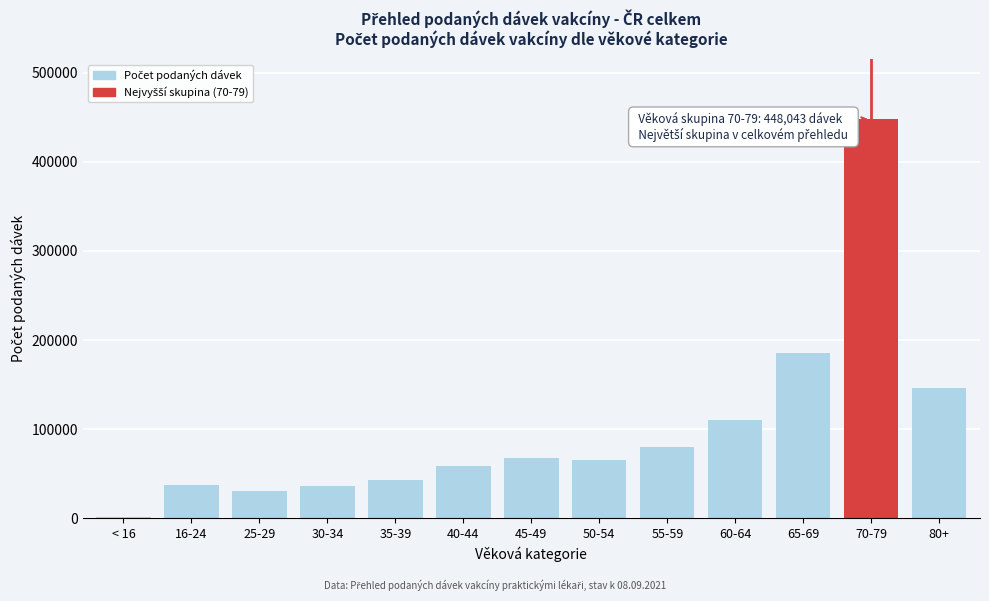

Is it true that the value at 60-64 is 110455?

True